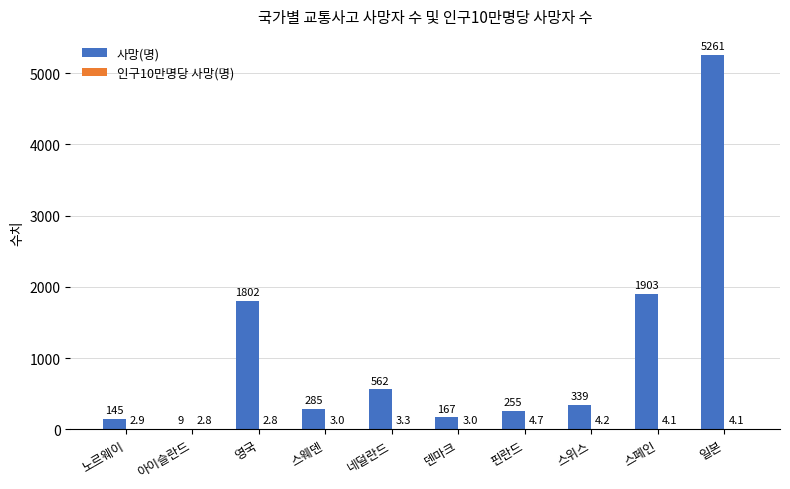

The 사망(명) series shows 81.4 at 핀란드. True or false?

False